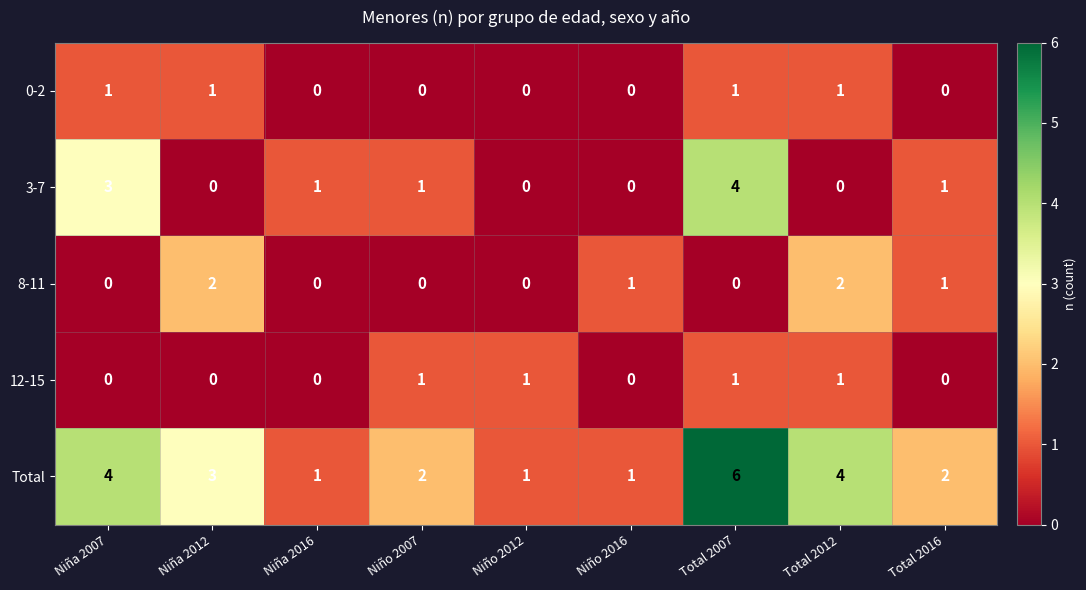

The value of 12-15 at Total 2016 is 0. True or false?

True